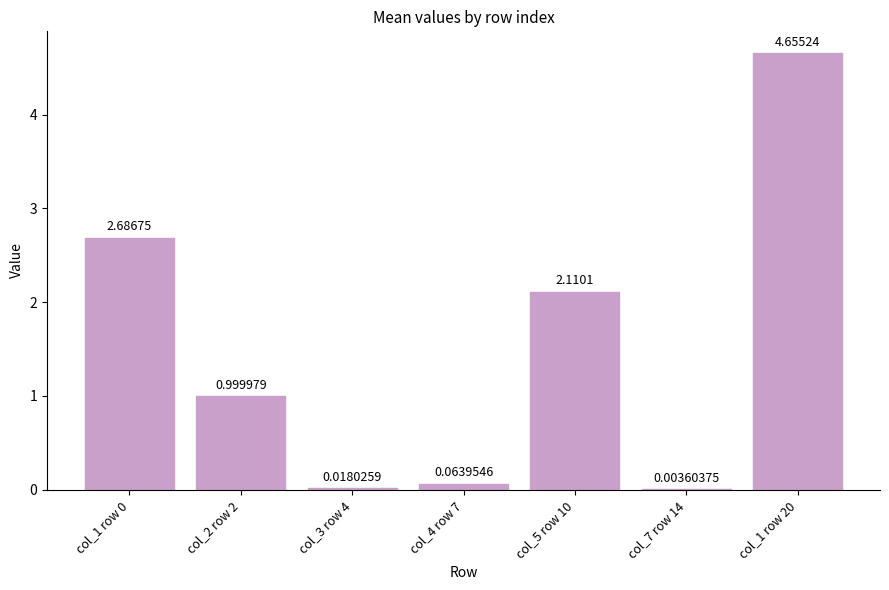

What is the difference between the values at col_1 row 20 and col_3 row 4?

4.6